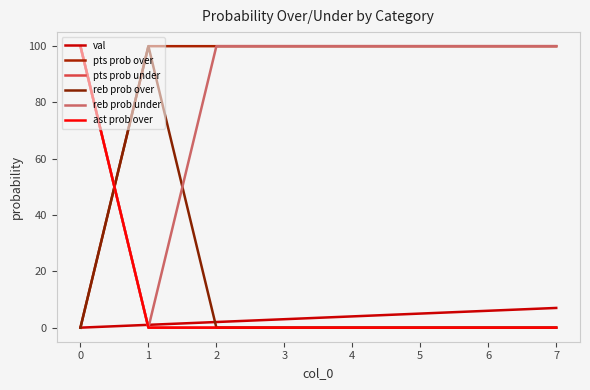

Does the chart display data point markers on the line(s)?

No